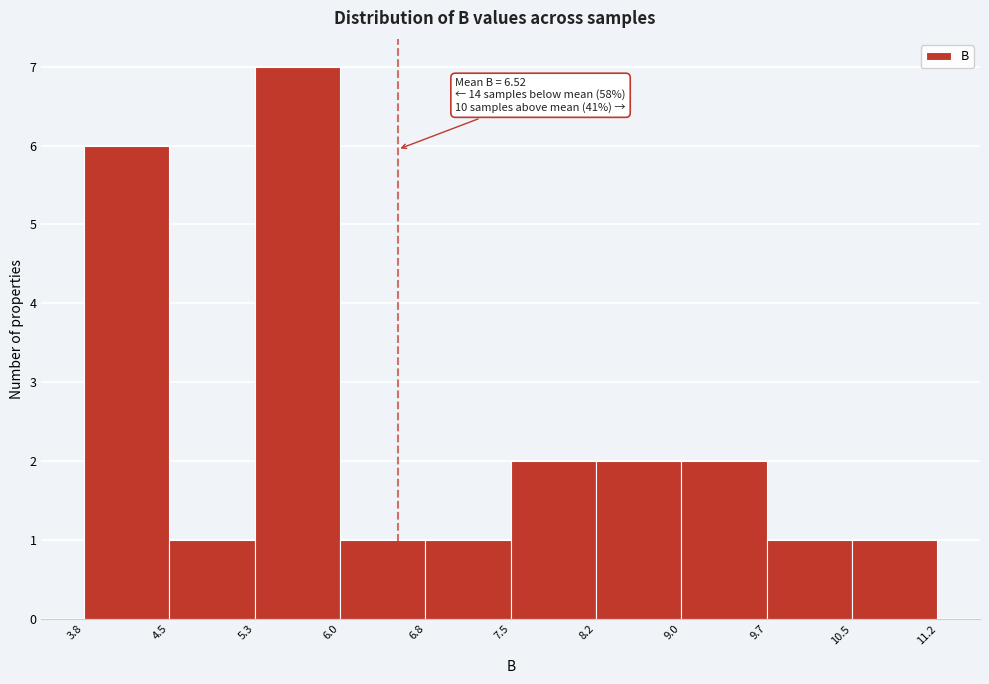

Over which range of the x-axis is the bar tallest?

5.3 to 6.0